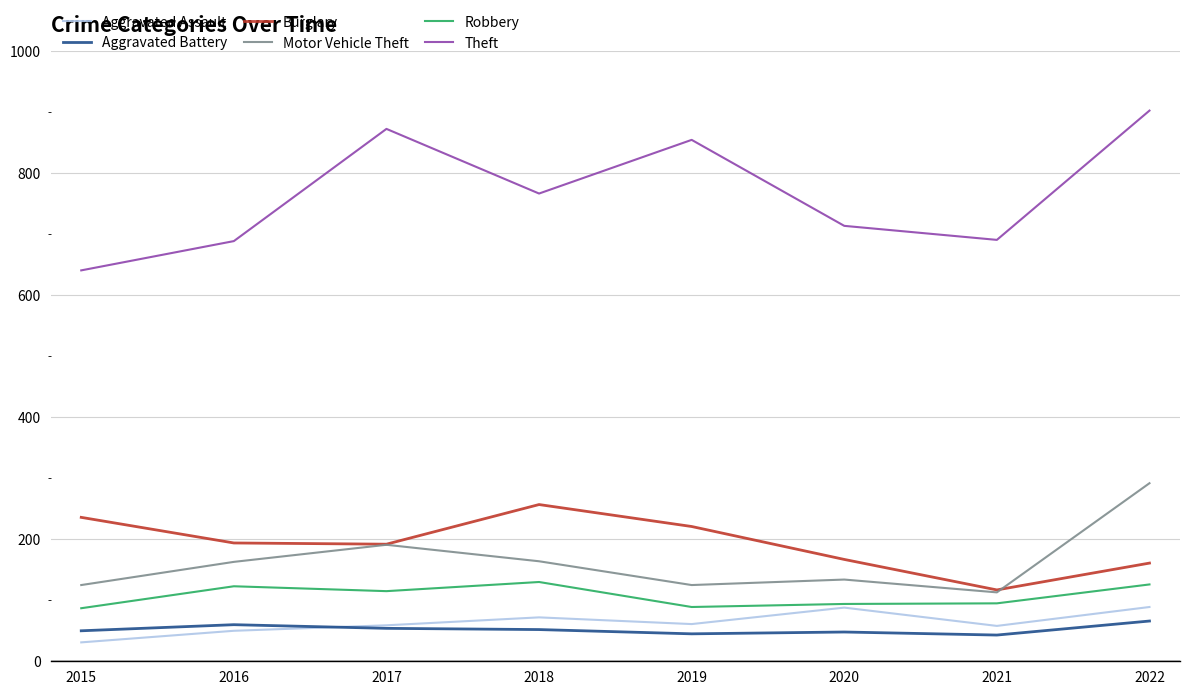

True or false: Burglary has more than 2 points higher than both neighbors.

False